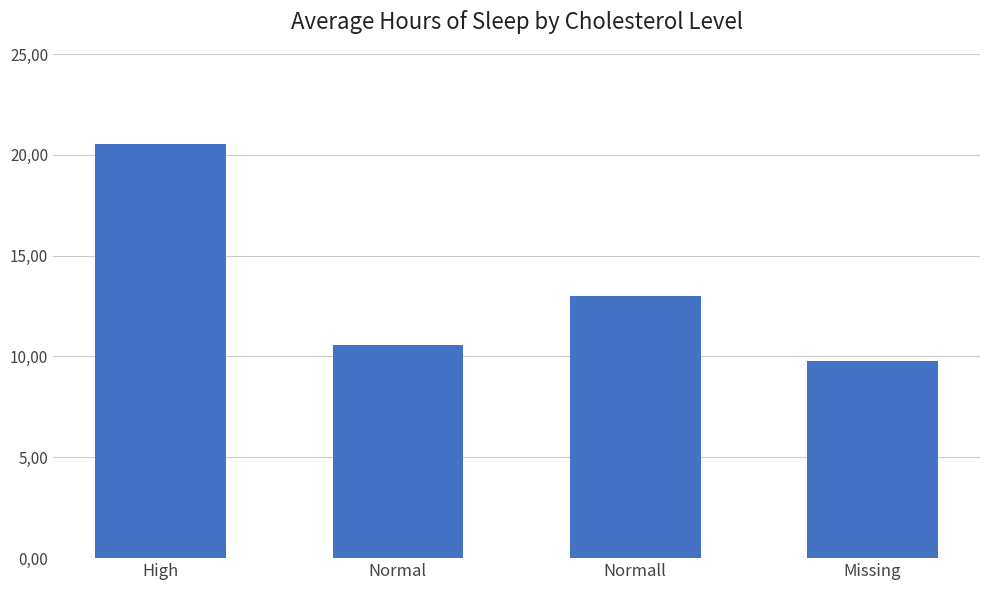

Are the bars horizontal?

No